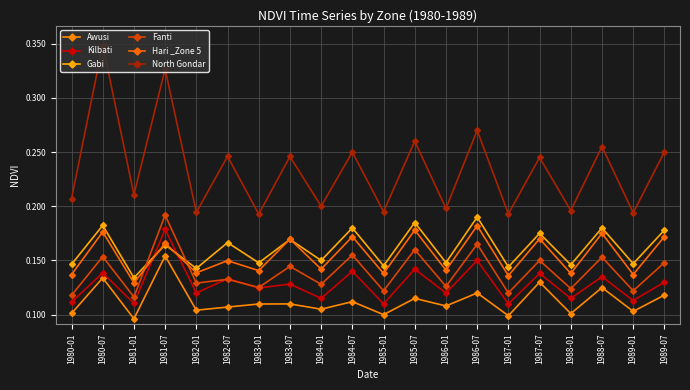

True or false: North Gondar has a value of 0.4 at 1984-07.

False